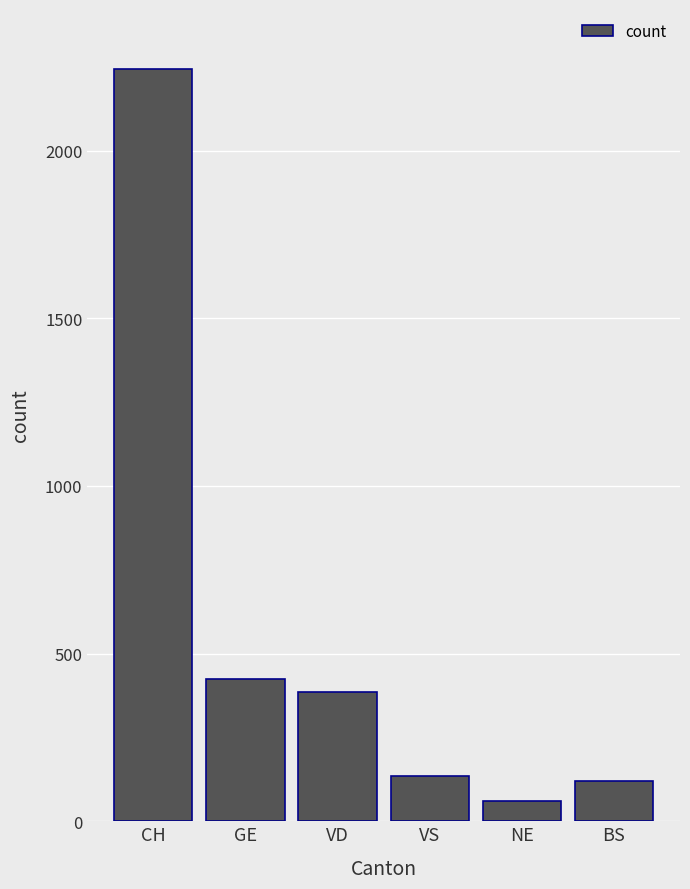

Which category has the lowest value across all series?

NE